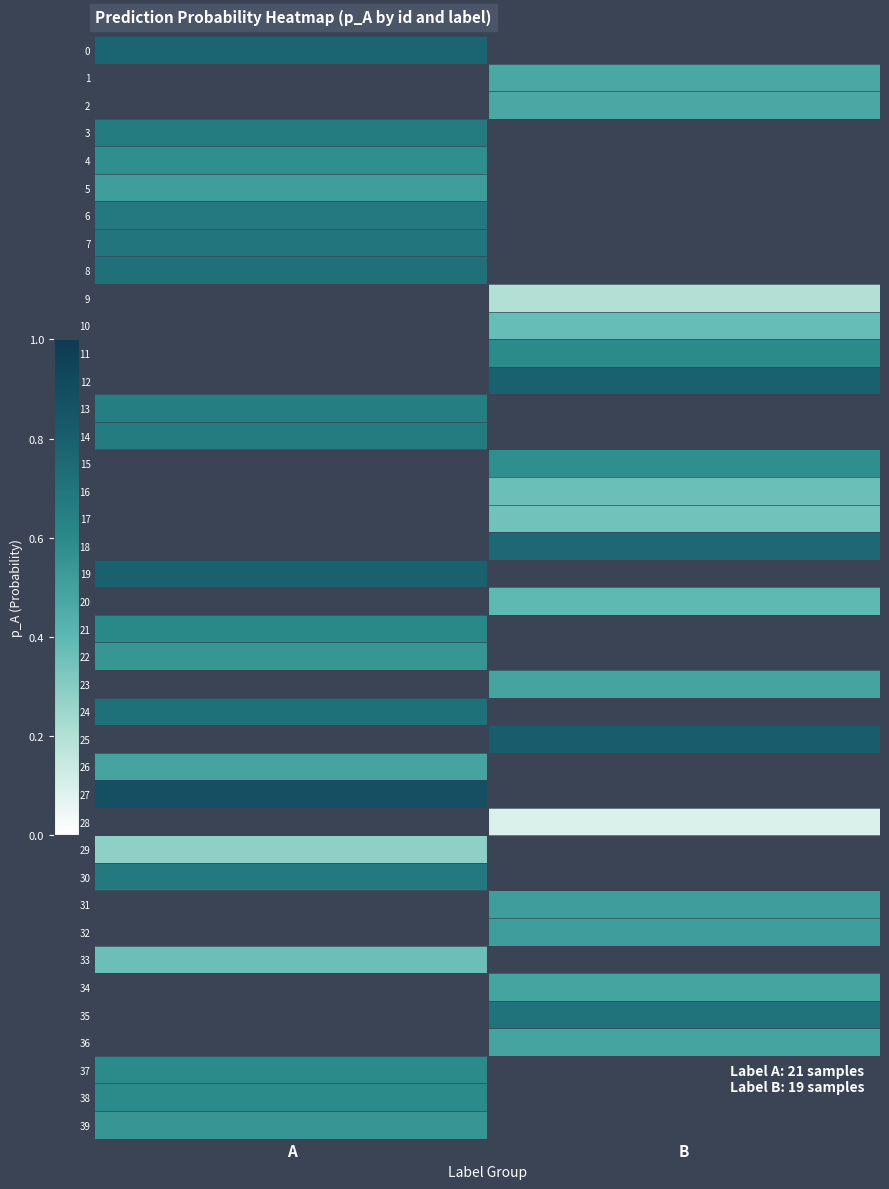

At how many categories does at least one series exceed 0?

2